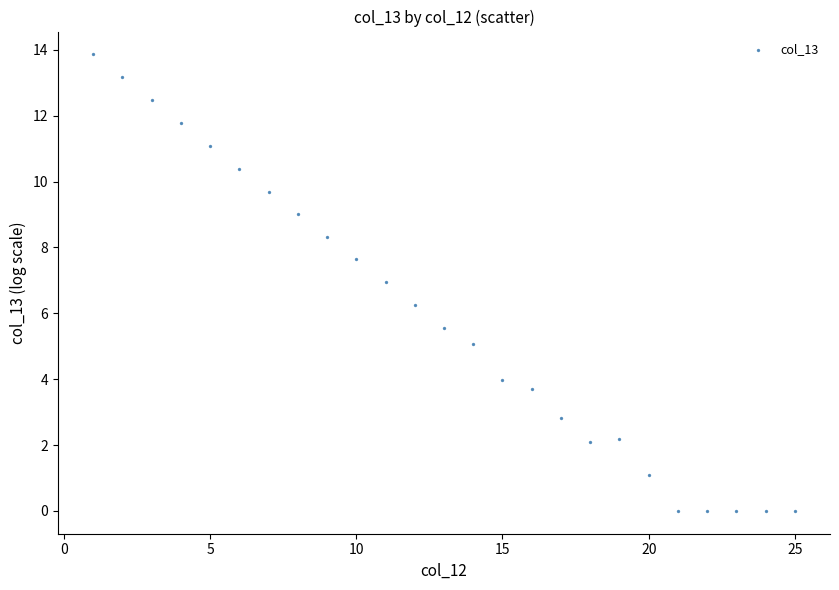

What Y value in the scatter plot is closest to 6?

6.3